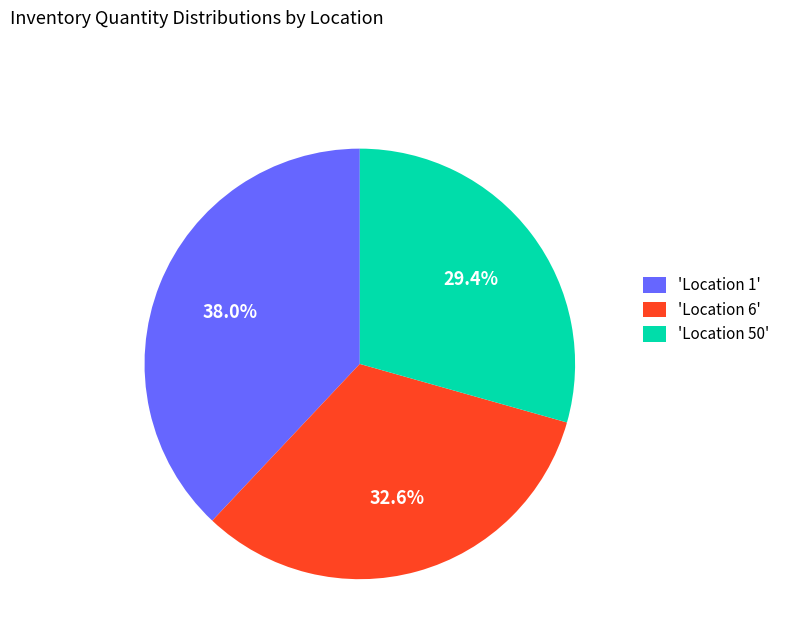

What is the largest slice in the pie chart?

'Location 1'